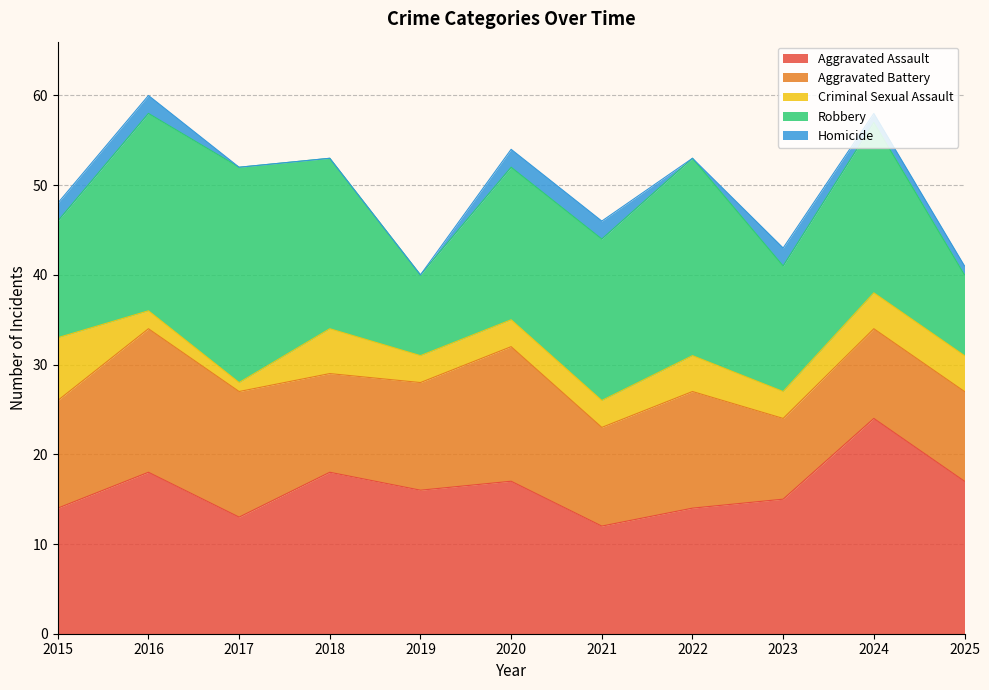

At which label does Aggravated Battery first exceed 12?

2016